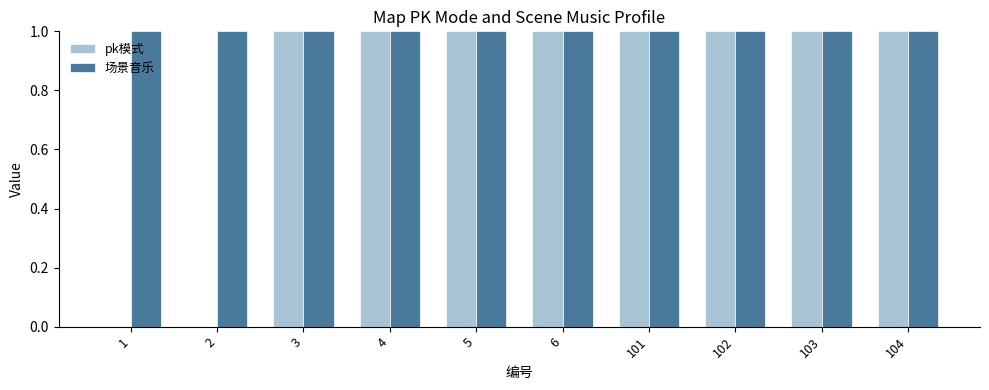

Reading left to right, transcribe all the data shown in this chart.

pk模式: 0	0	1	1	1	1	1	1	1	1
场景音乐: 1	1	1	1	1	1	1	1	1	1